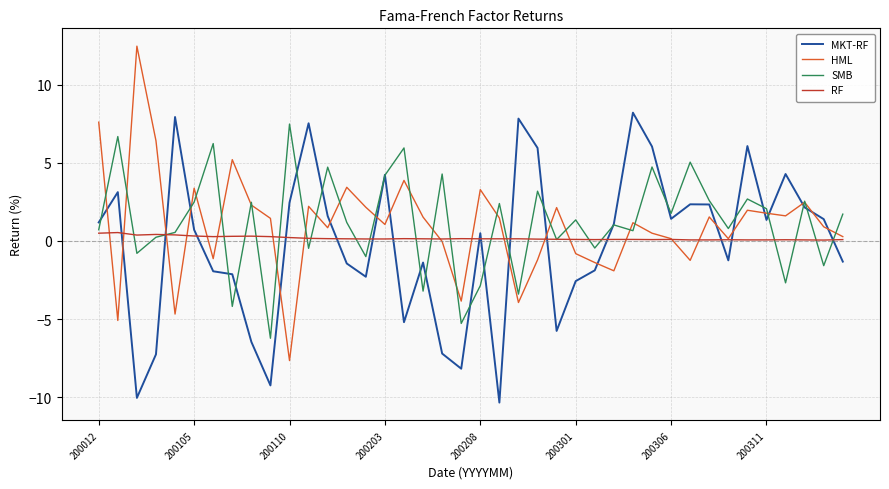

How many lines are shown in the chart?

4